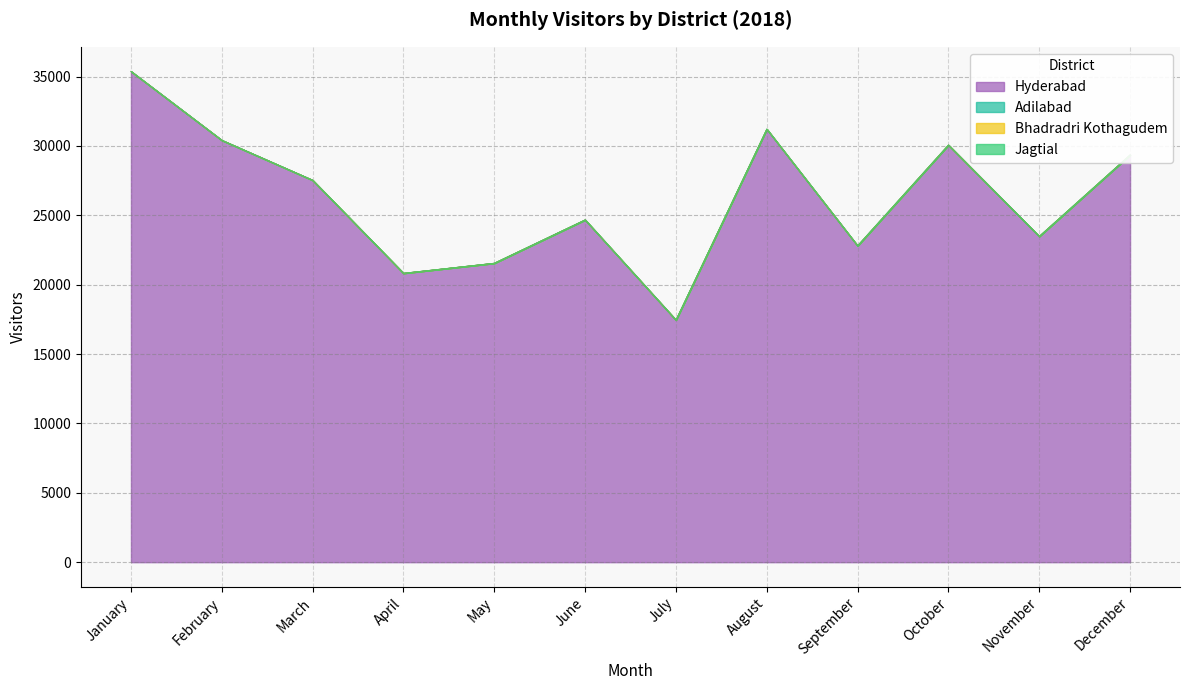

In Adilabad, how many points are higher than both neighbors (excluding endpoints)?

1